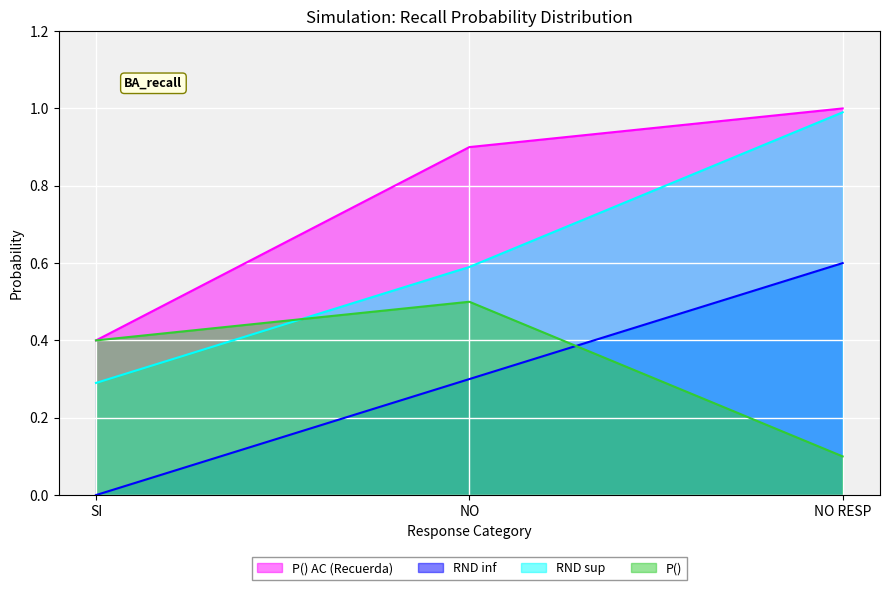

Which label corresponds to the largest value in the chart?

NO RESP